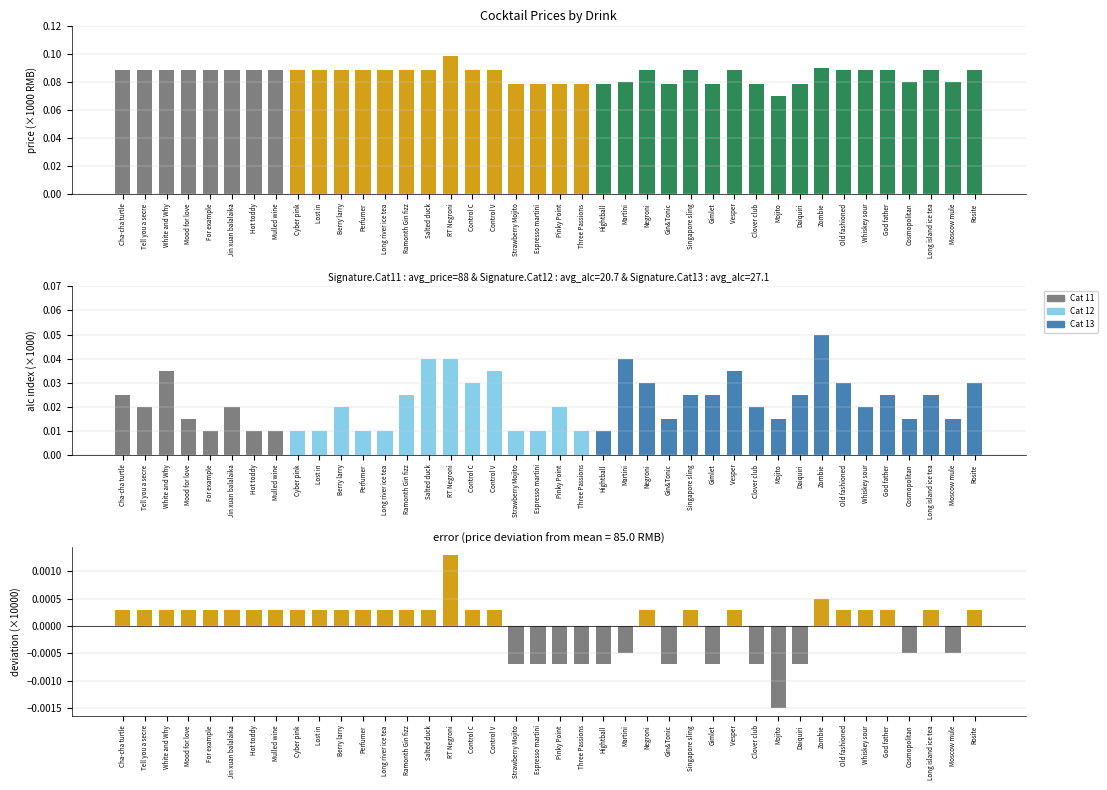

Are the bars horizontal?

No